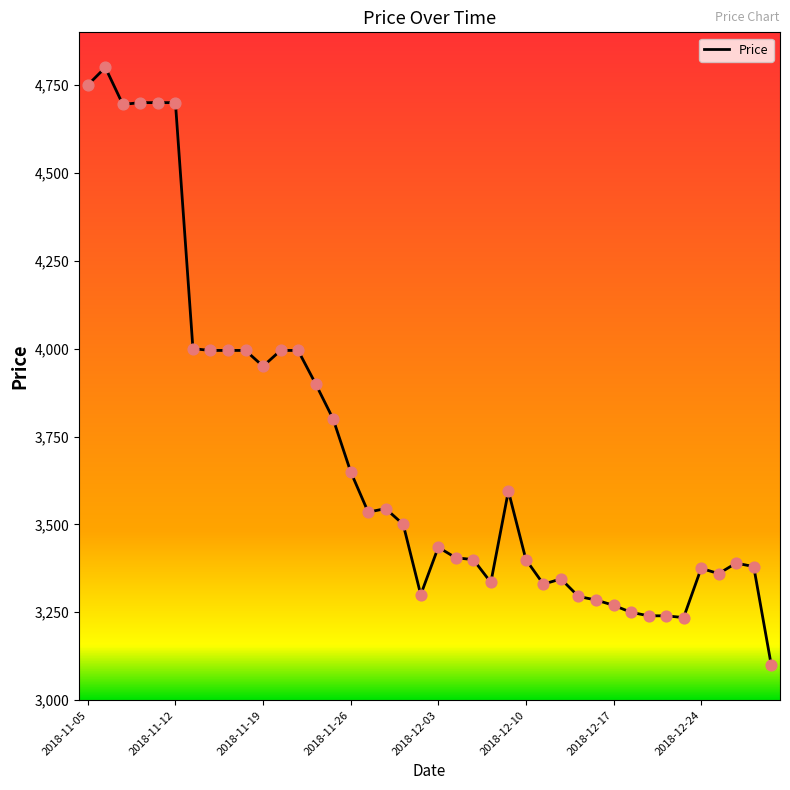

What is the minimum value shown in the chart?

3100